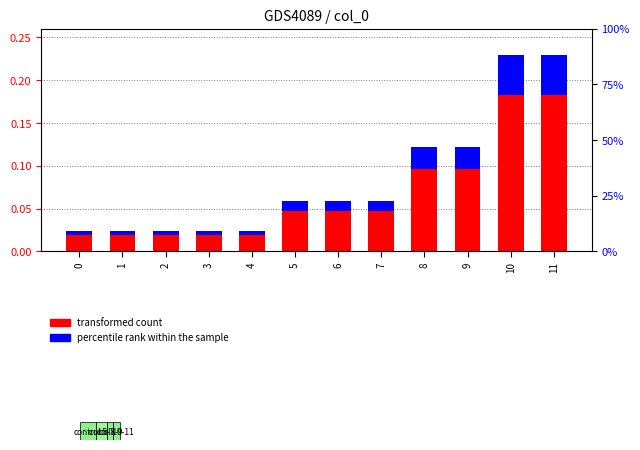

At which label does transformed count reach its peak?

10